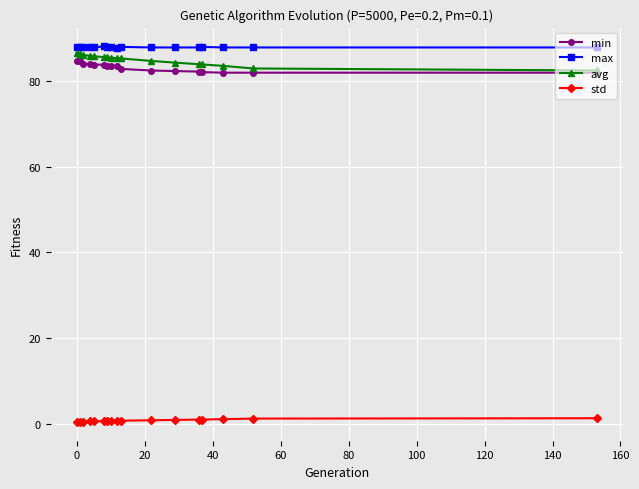

What is the greatest value displayed?

88.0